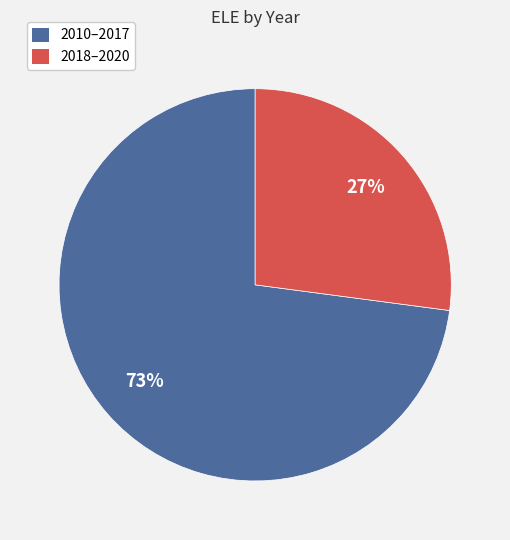

To the nearest percent, what is the difference between the largest and smallest slice percentages?

46%